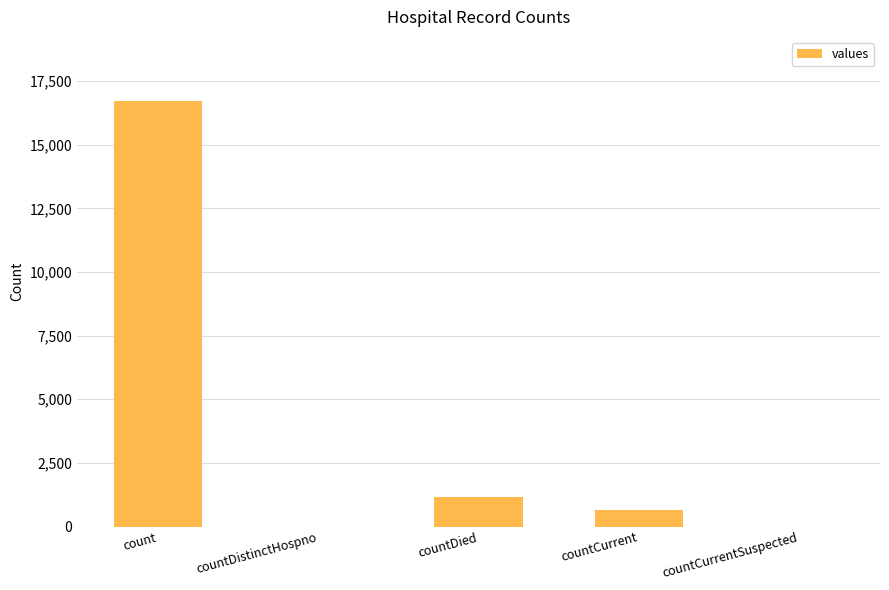

What is the greatest value displayed?

16729